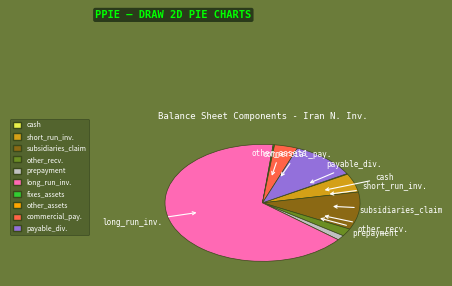

Is it true that subsidiaries_claim is 10% of the pie?

True